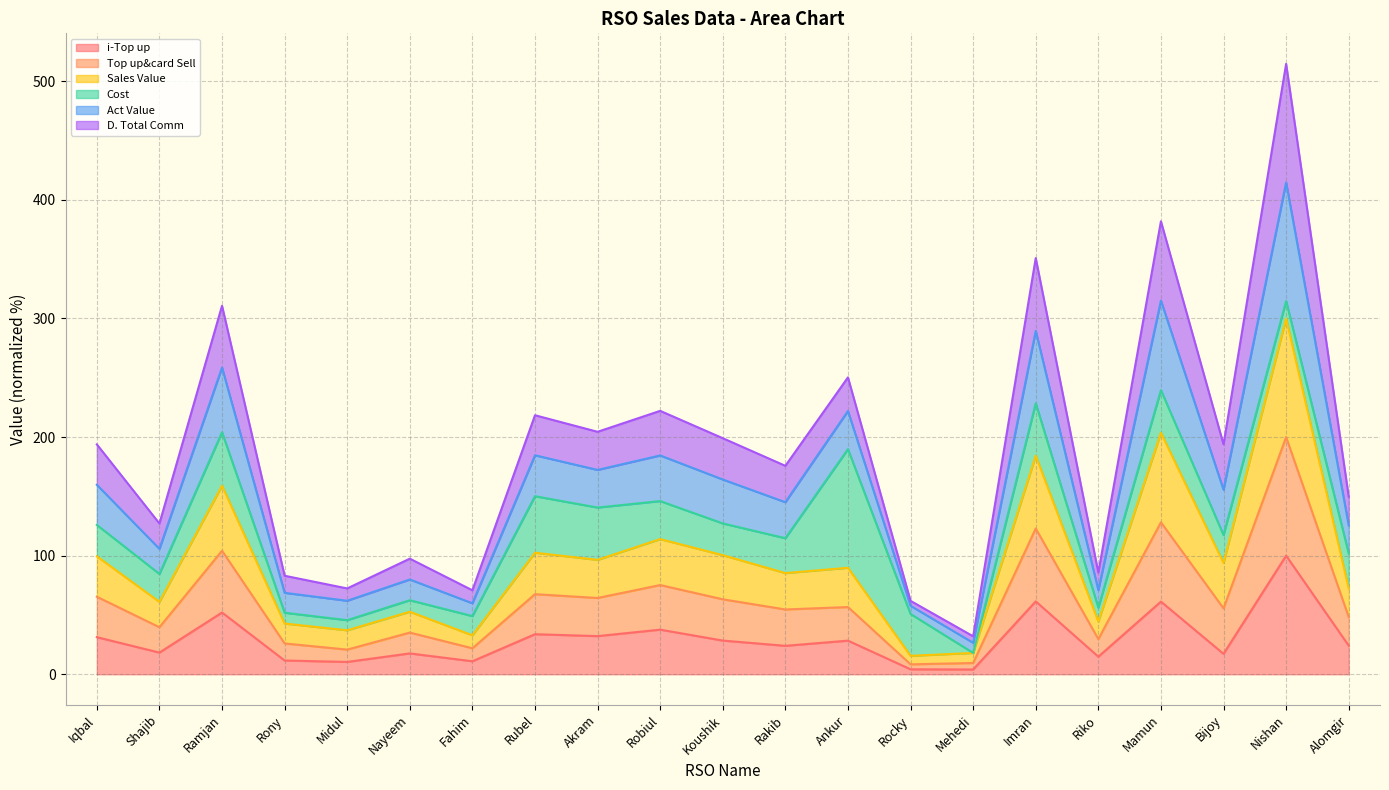

True or false: i-Top up has more than 2 interior local peaks.

True